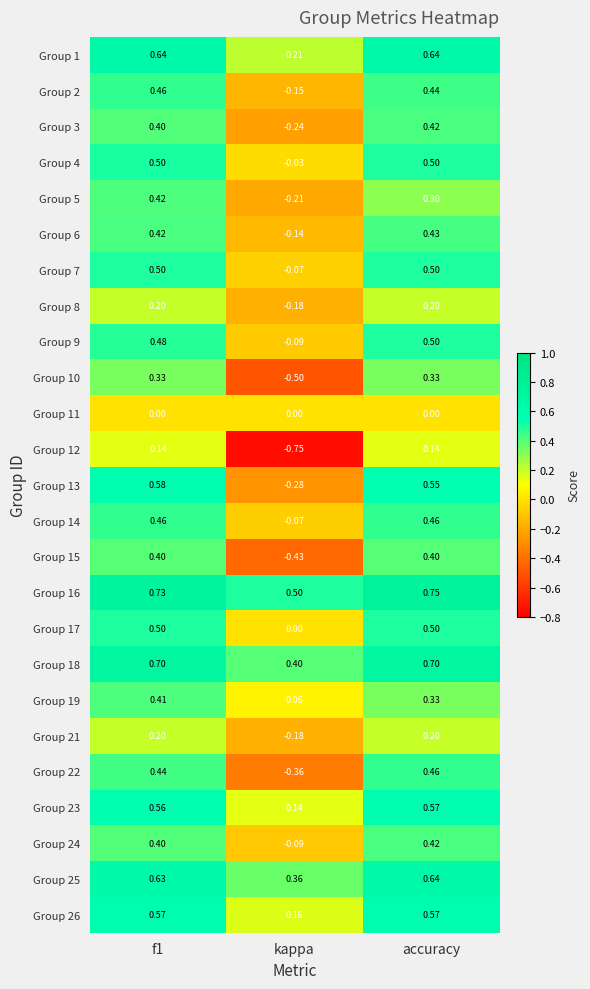

At which label does Group 7 reach its minimum?

kappa